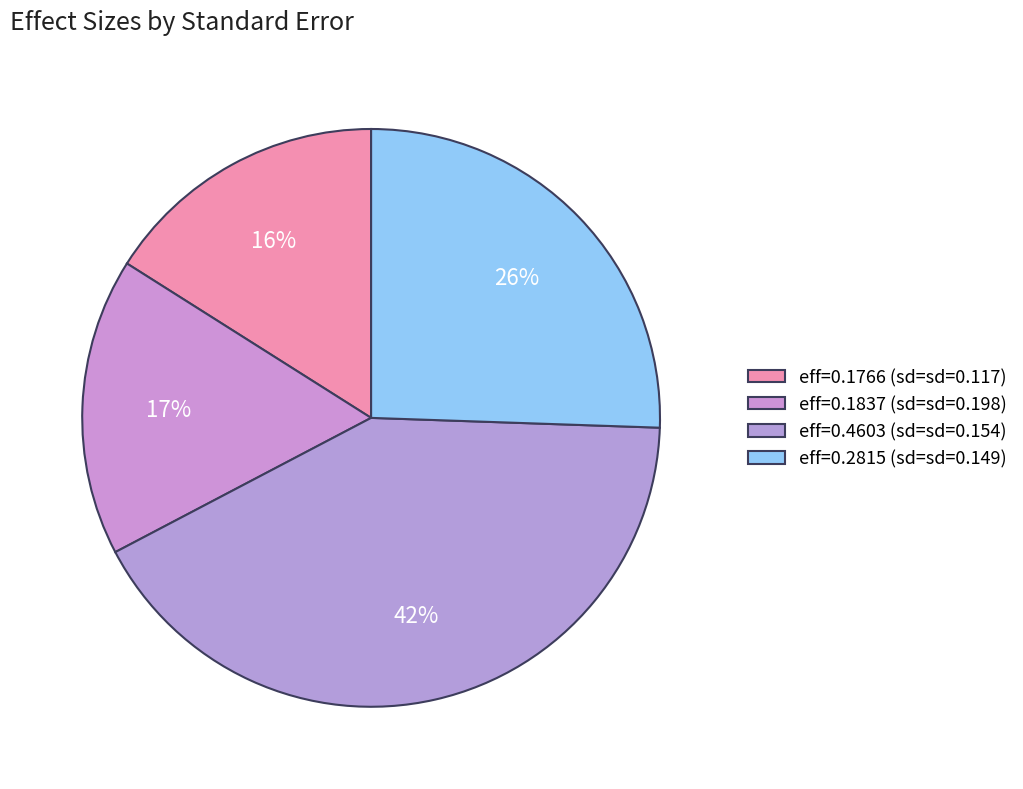

Count the number of slices in the pie.

4